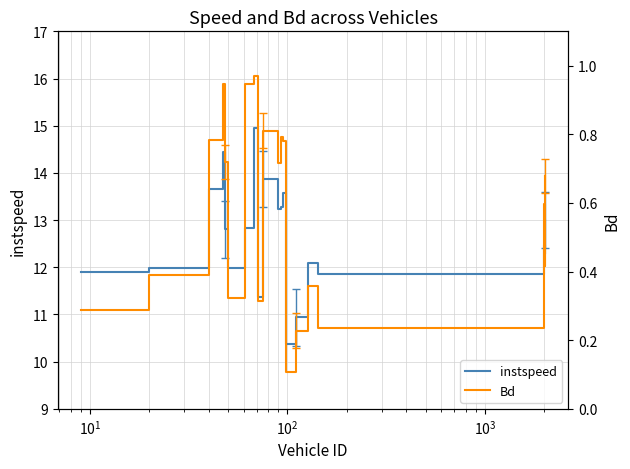

Rank the series by their maximum value, from highest to lowest.

instspeed, Bd